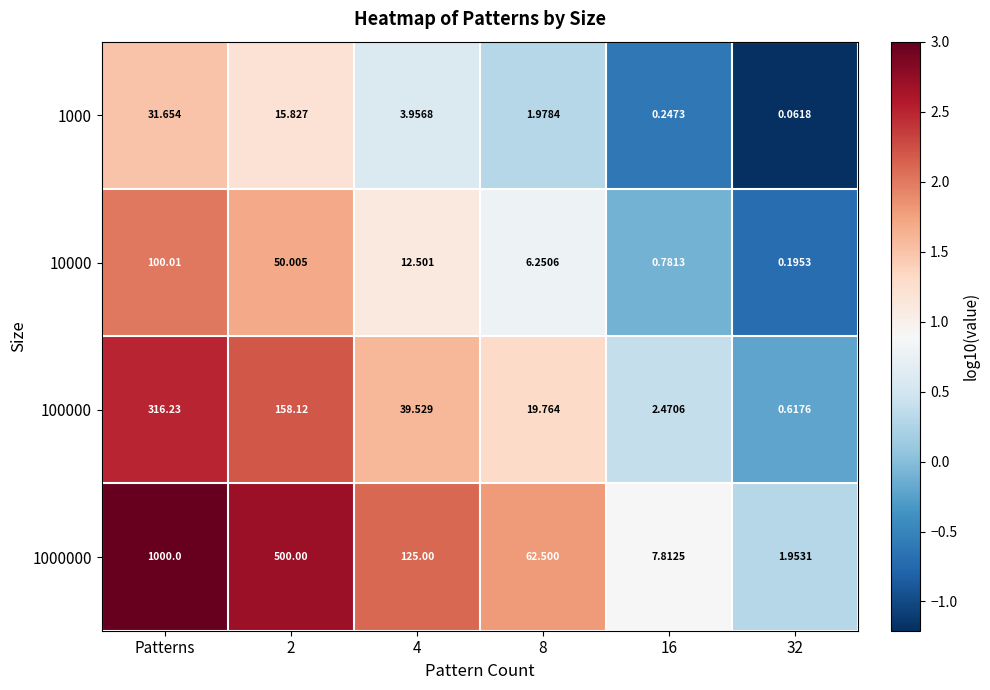

Count the number of data series in this chart.

4